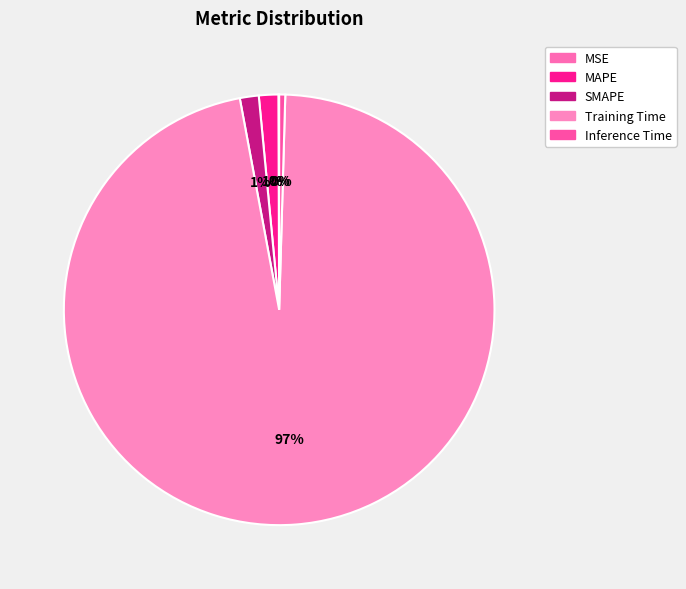

To the nearest percent, what is the average slice percentage?

20%